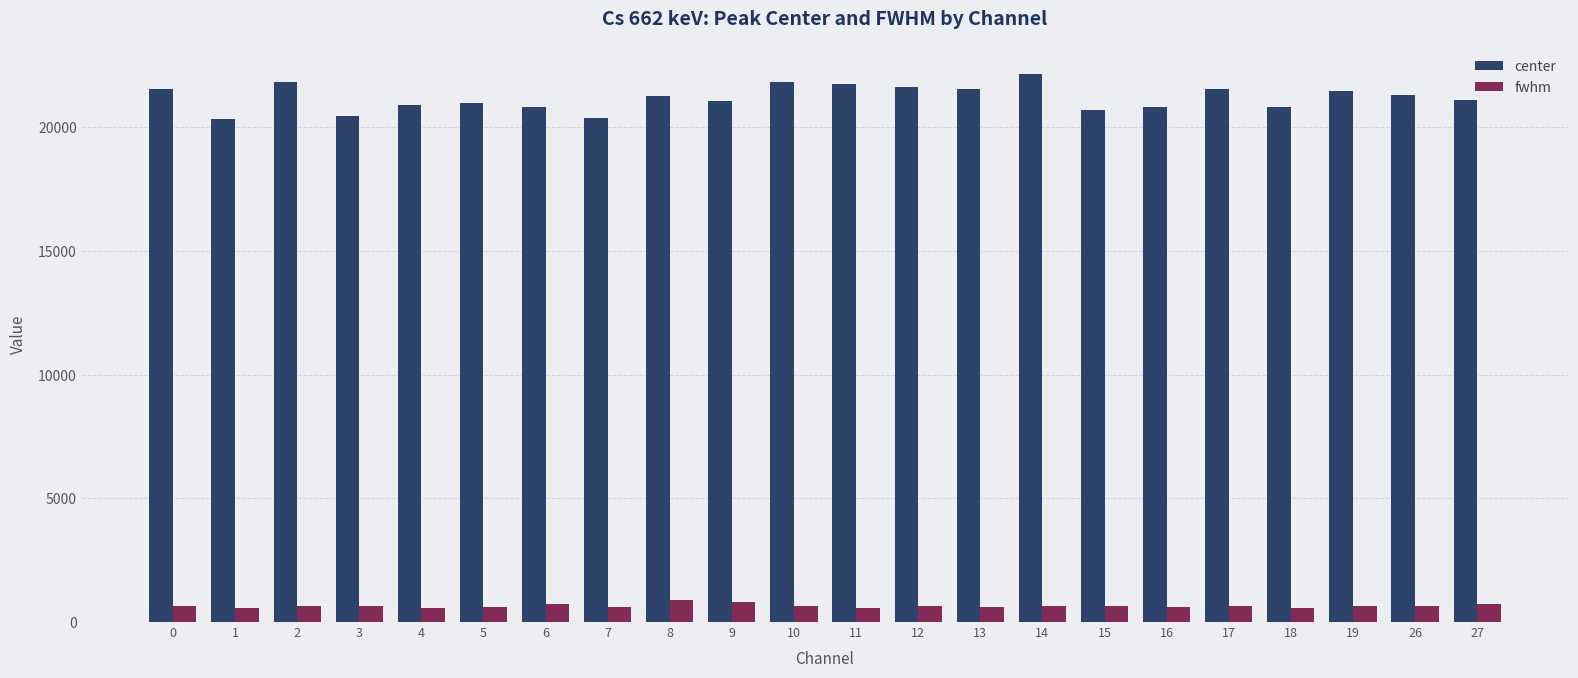

What is the value of the center bar at the 10th from the left?

21051.5